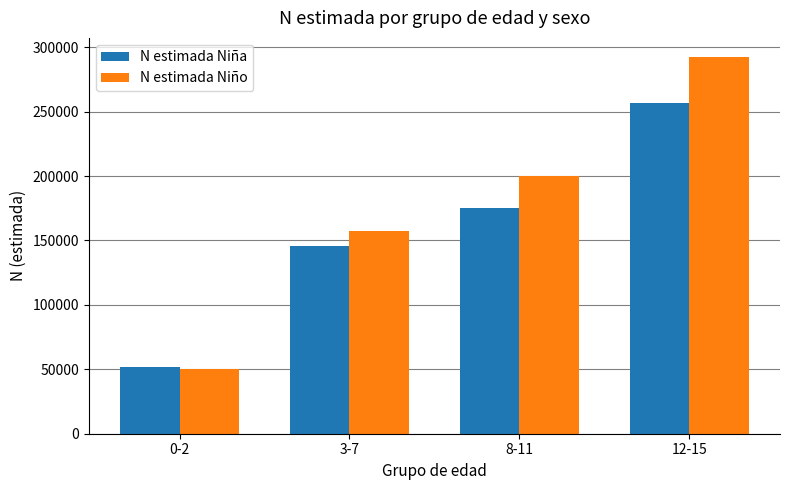

How many N estimada Niña values are between 145518 and 256553?

3